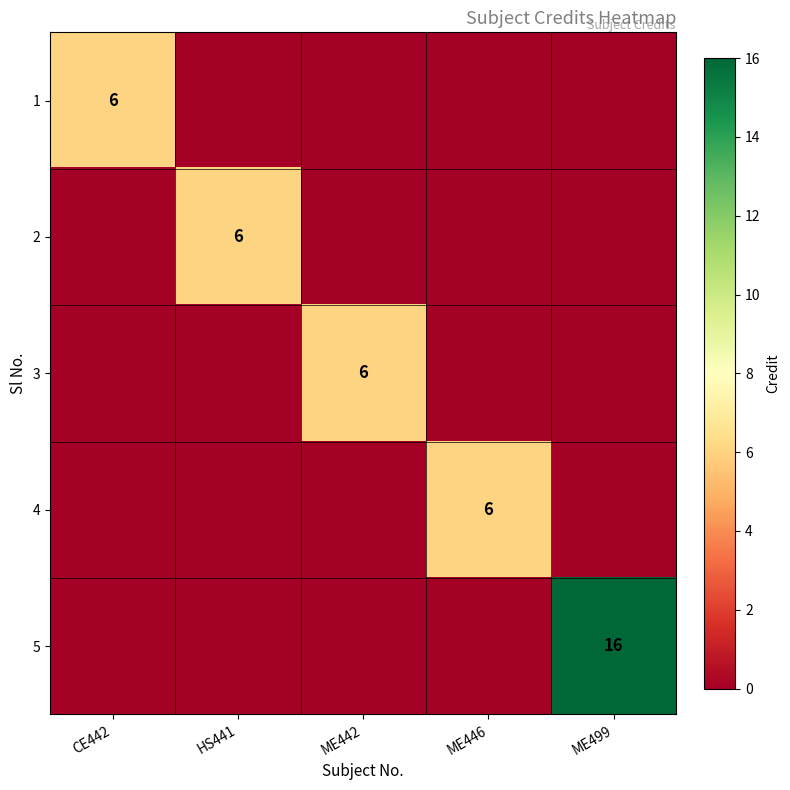

Rank the categories by 4 value from lowest to highest.

CE442, HS441, ME442, ME499, ME446